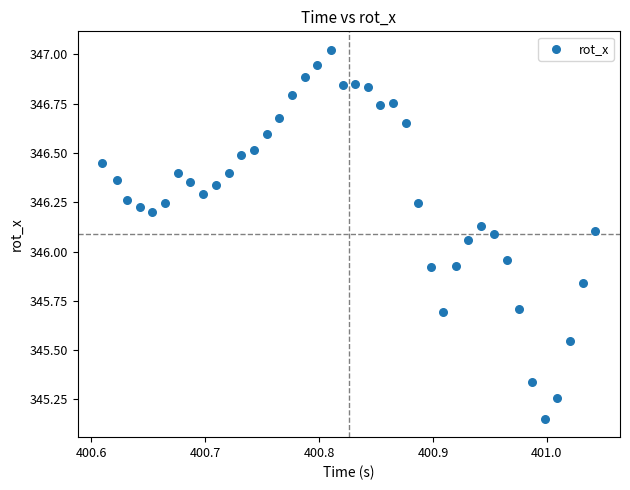

What is the range of Y values (max minus min)?

1.9